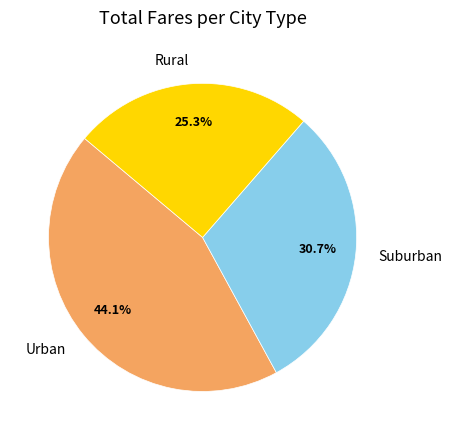

Combined, do Urban and Suburban account for over 50%?

Yes